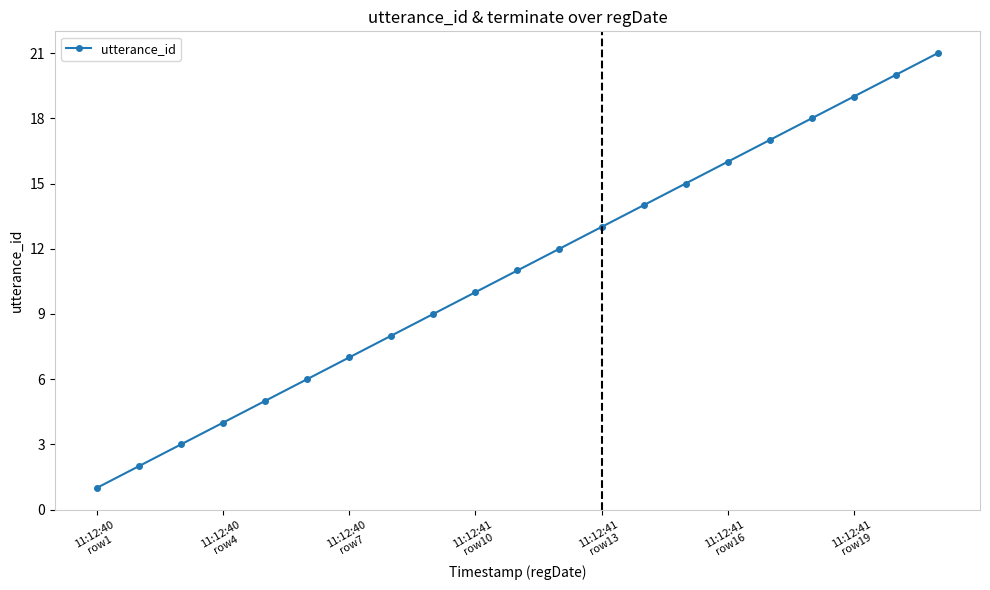

What is the greatest value displayed?

21